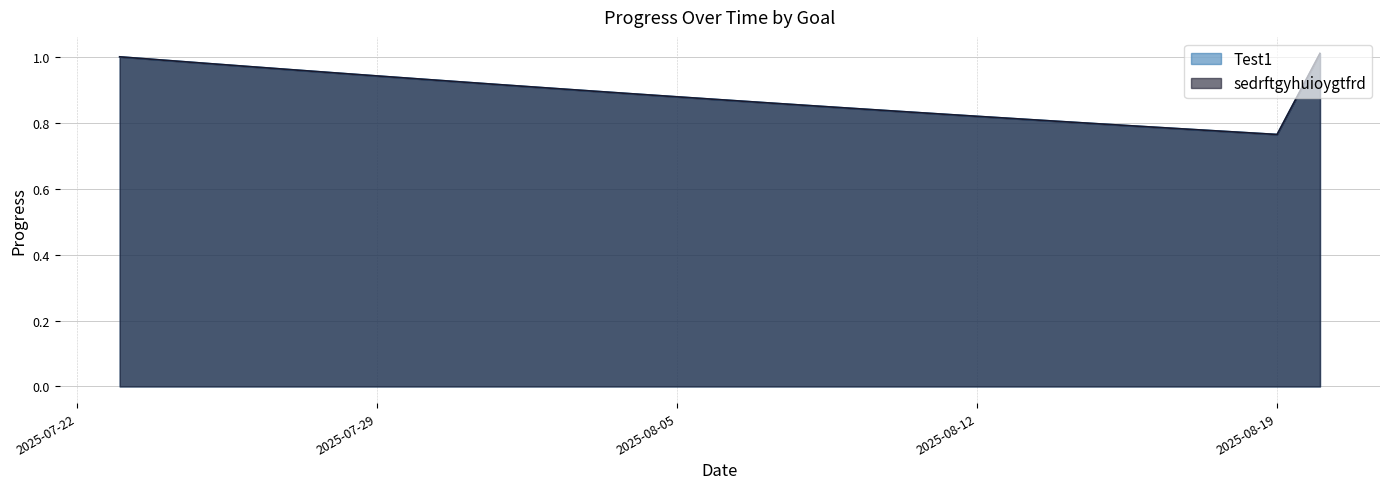

What is the average value of the sedrftgyhuioygtfrd series?

0.9